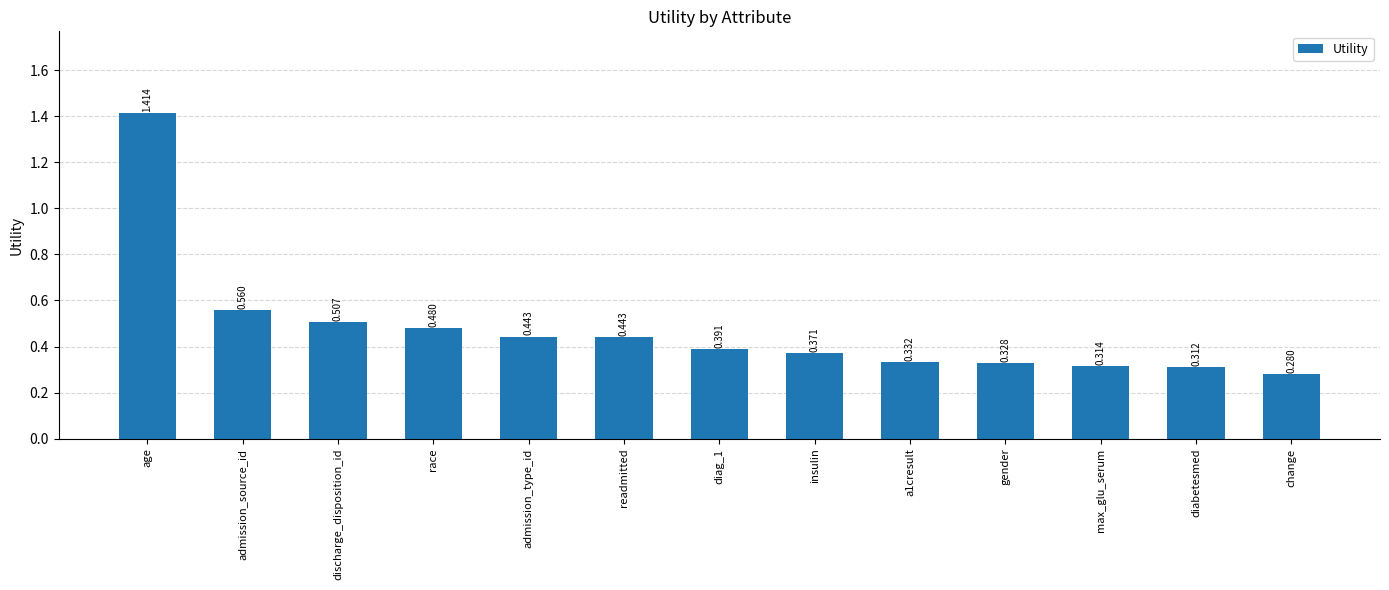

What is the label of the 10th bar from the right?

race